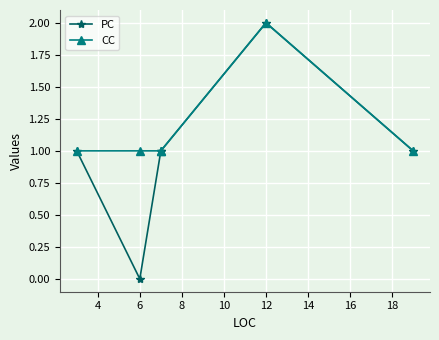

What is the maximum value for CC?

2